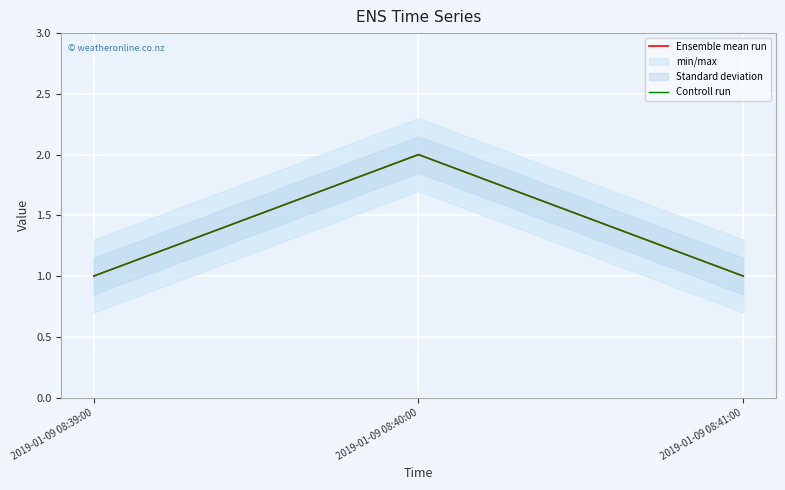

Between 2019-01-09 08:41:00 and 2019-01-09 08:40:00, which is larger?

2019-01-09 08:40:00